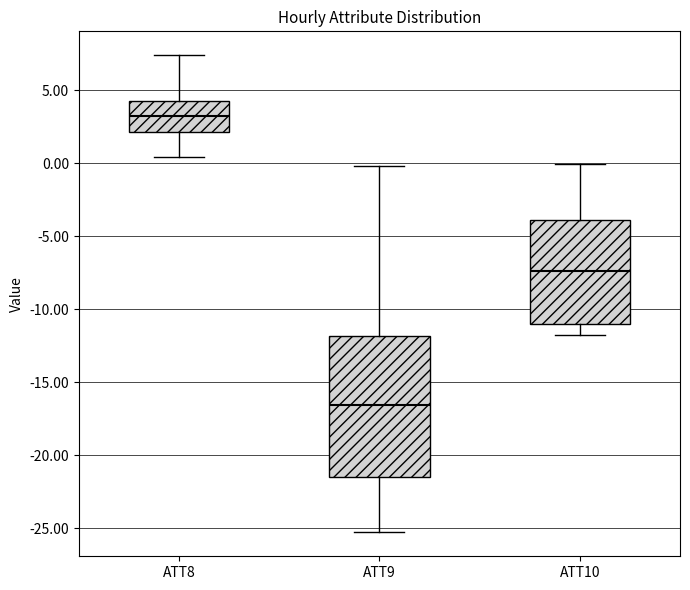

Comparing the boxes themselves (not the whiskers), which one is the tallest?

ATT9